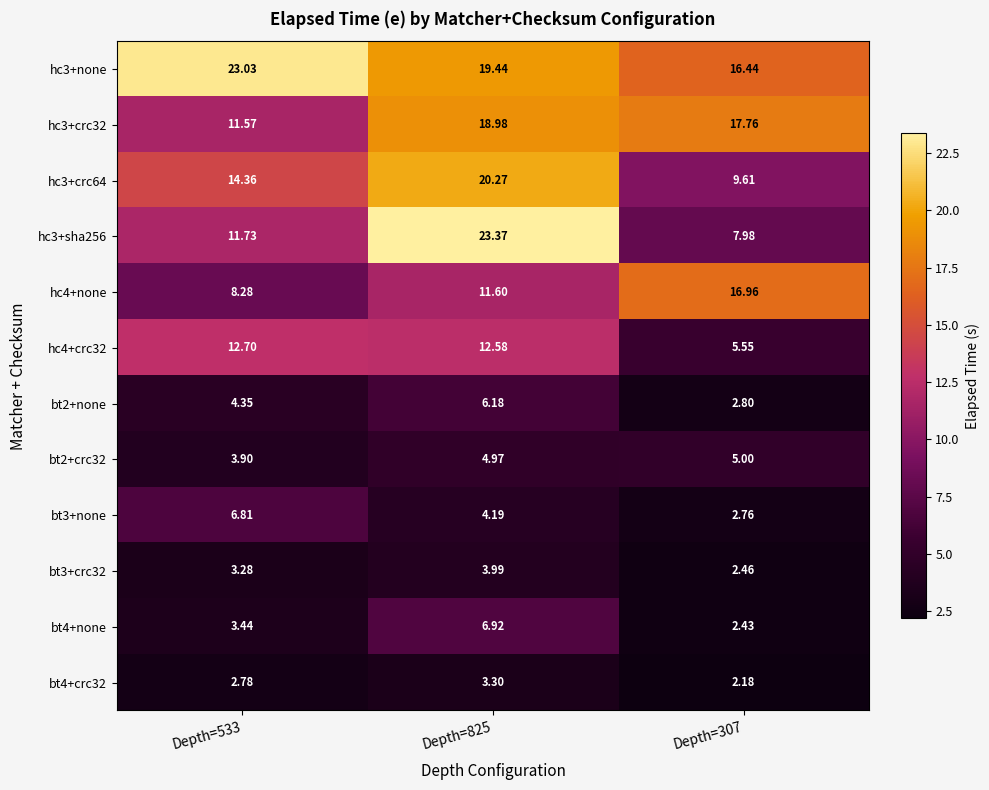

Which category has the highest value across all series?

Depth=825